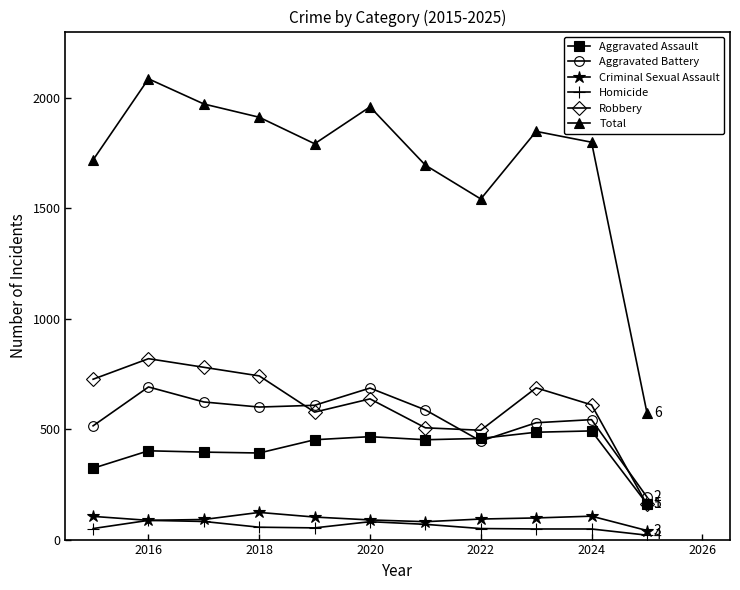

How many interior local peaks does the Total series have?

3